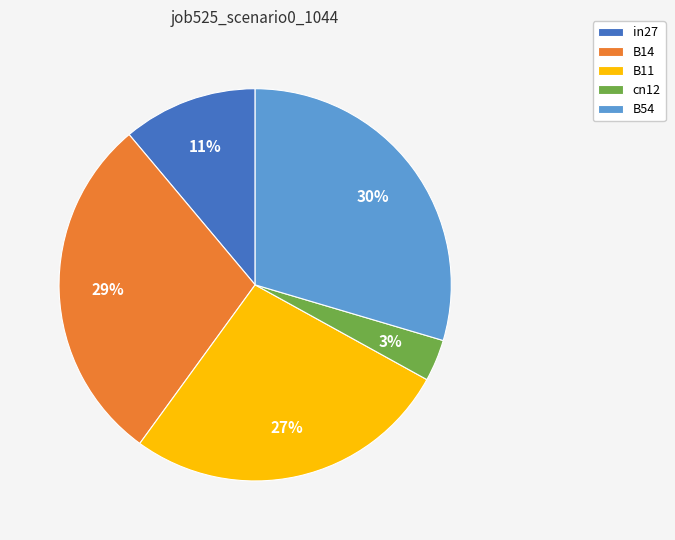

True or false: B11 accounts for 27% of the total.

True